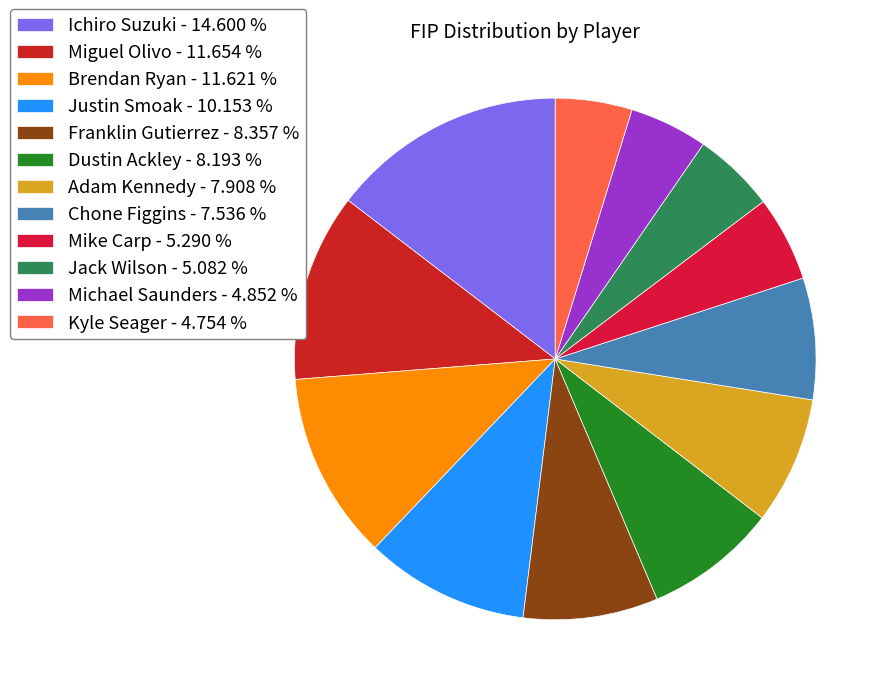

What percentage is the Chone Figgins slice, to the nearest percent?

8%